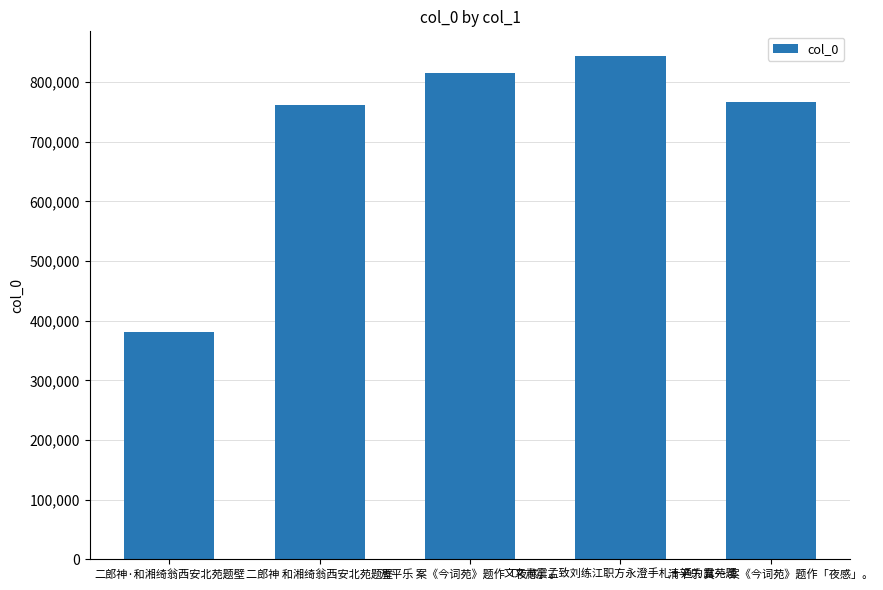

Count the number of categories in the chart.

5